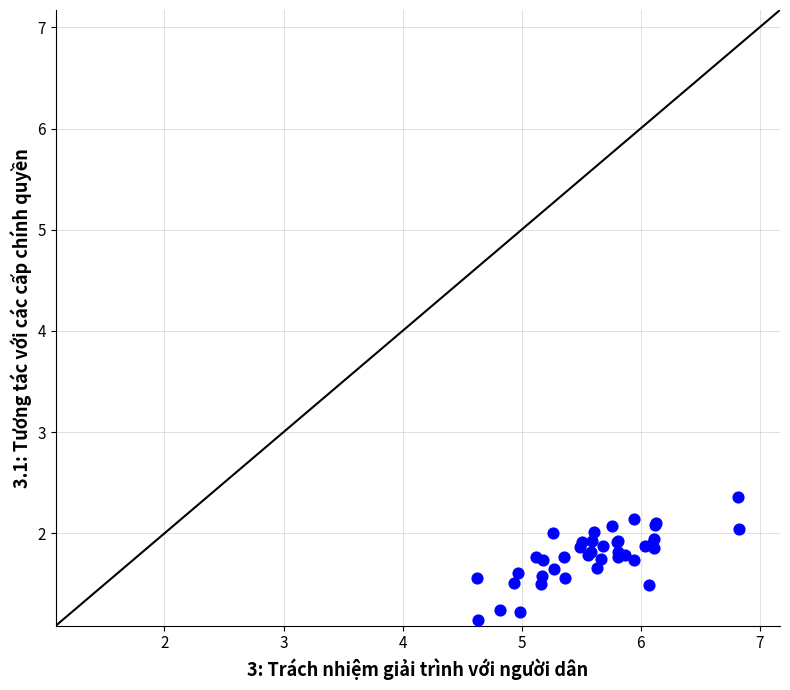

What Y value in the scatter plot is closest to 1?

1.1